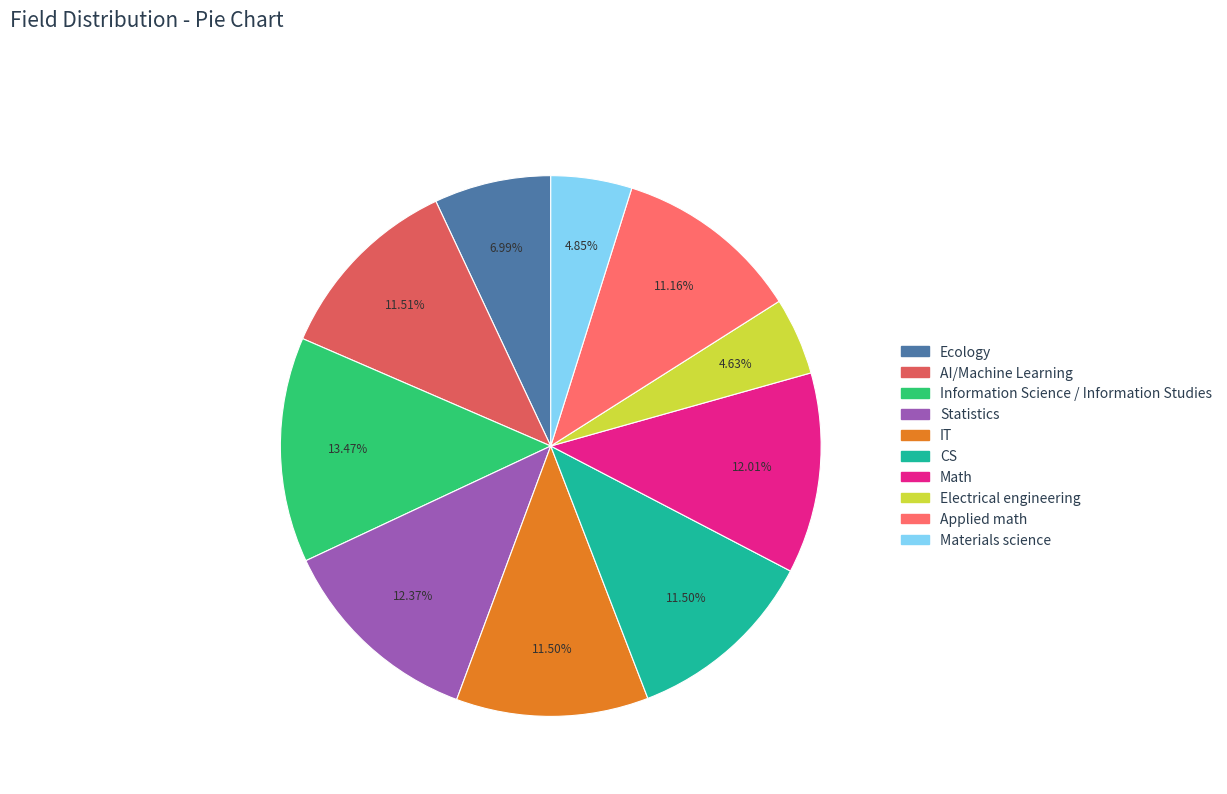

Rank the categories by value from highest to lowest.

Information Science / Information Studies, Statistics, Math, AI/Machine Learning, IT, CS, Applied math, Ecology, Materials science, Electrical engineering